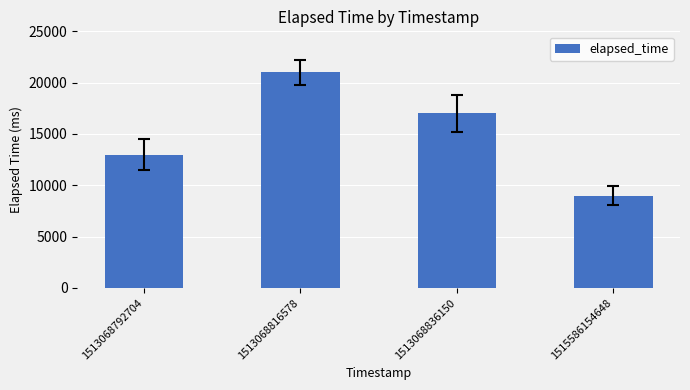

Count the number of data series in this chart.

1